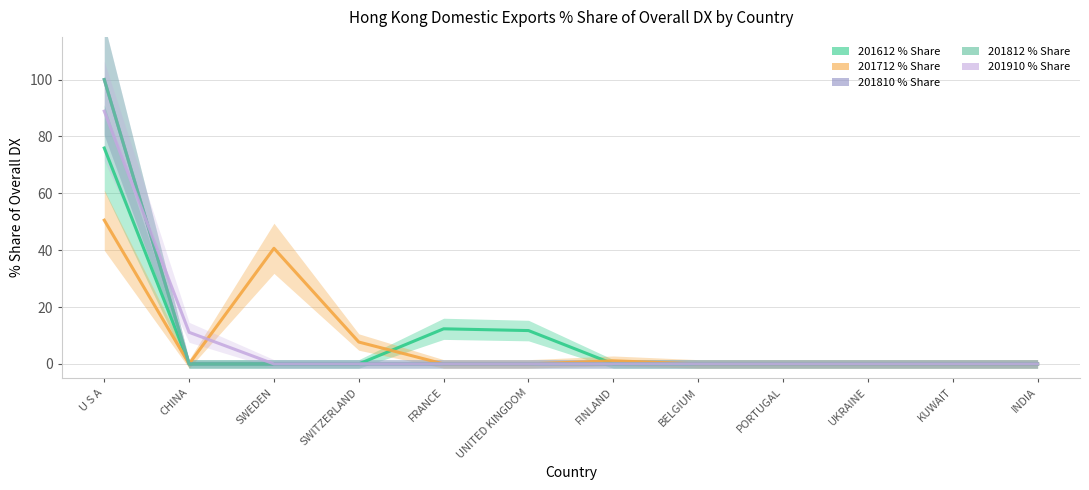

True or false: 201612_% Share and 201810_% Share intersect in this chart.

False